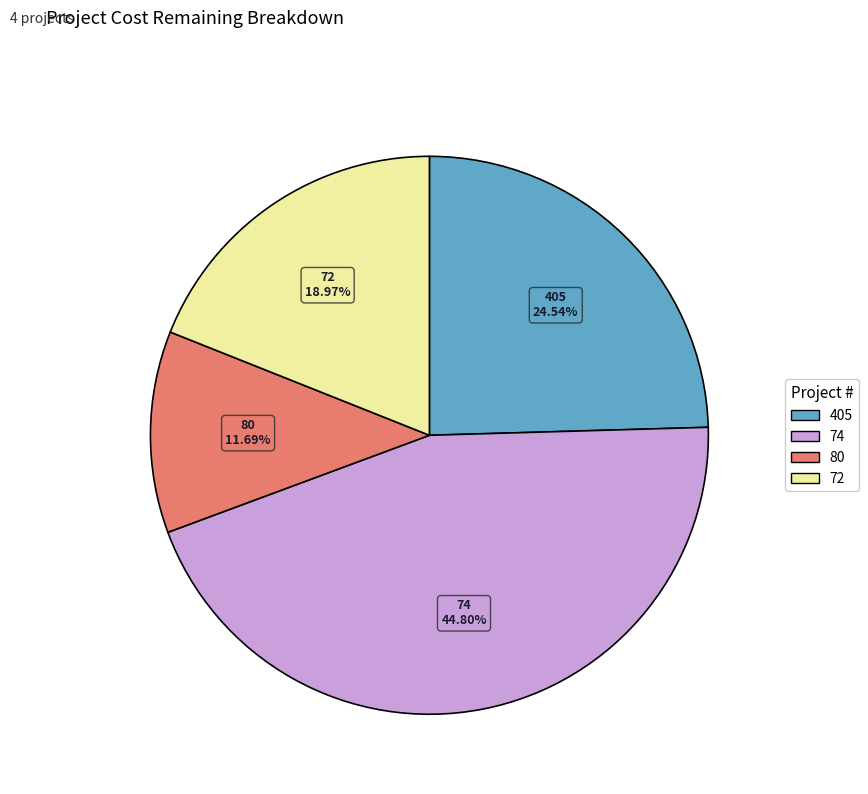

To the nearest percent, what is the combined percentage of 74 and 405?

69%